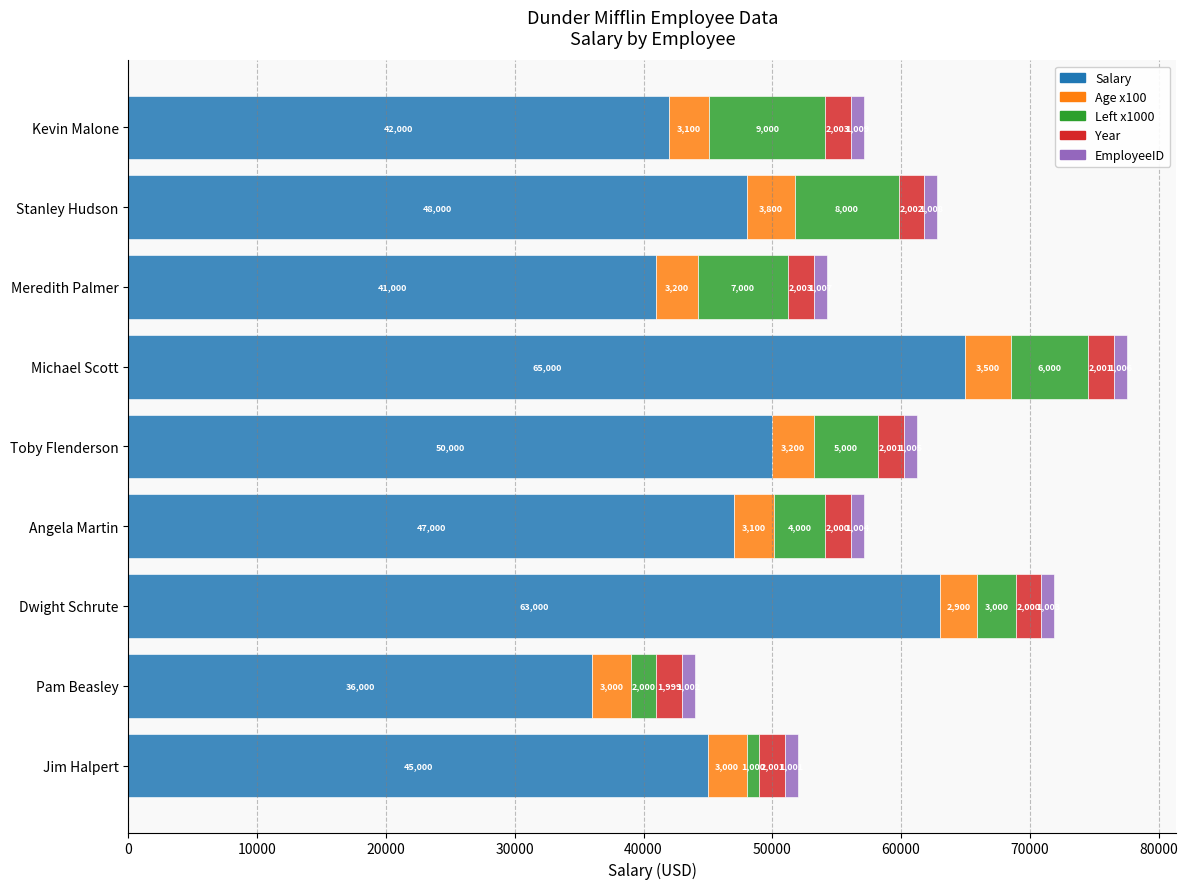

What is the approximate value of Salary at Angela Martin, to the nearest 10?

47000